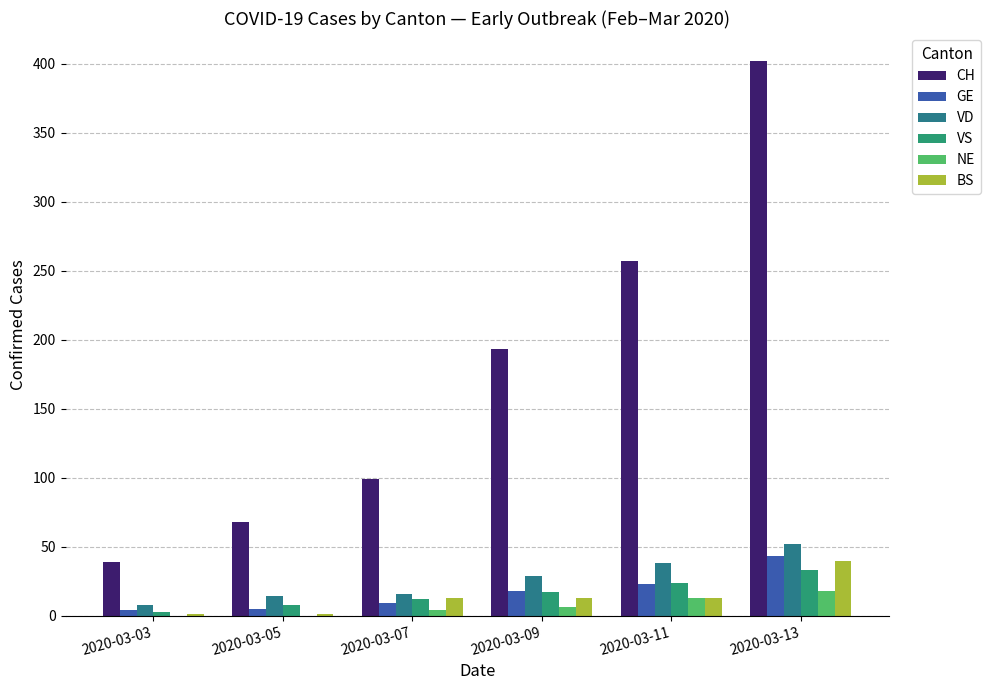

What is the value of the BS bar at the 6th from the left?

40